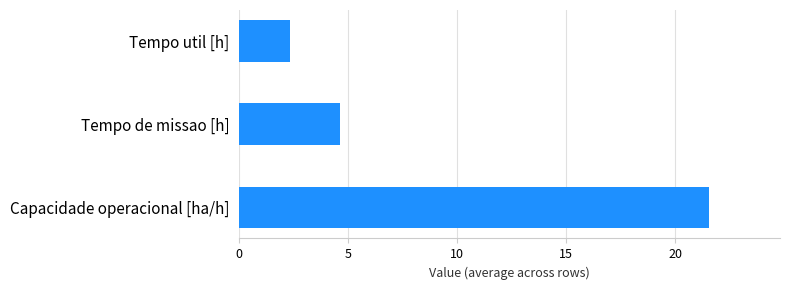

Reading top to bottom, what are all the values shown in this chart?

2.3	4.6	21.6